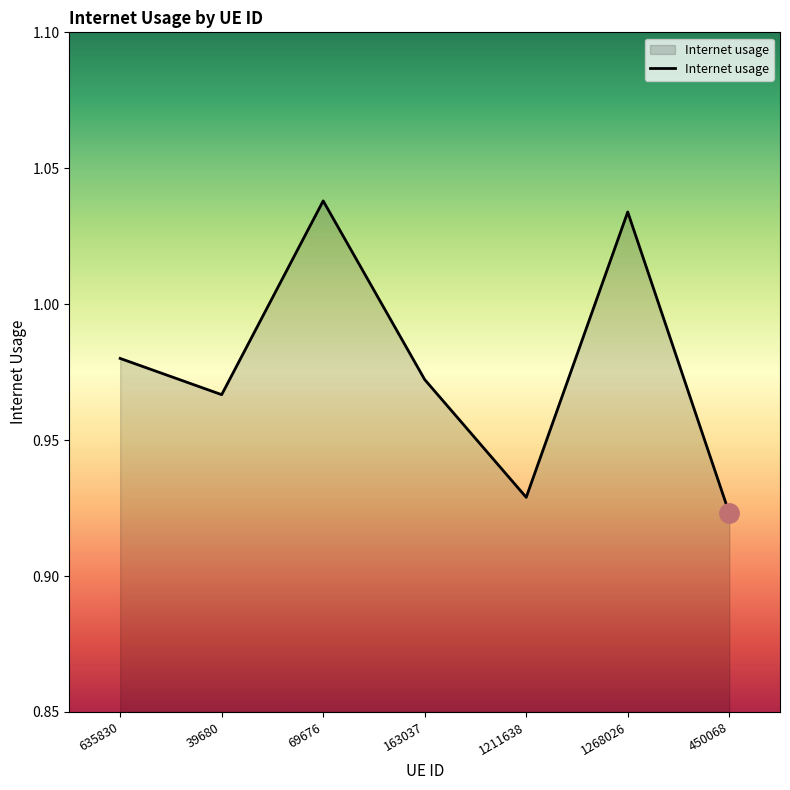

What is the change in value from 39680 to 1268026?

+0.1